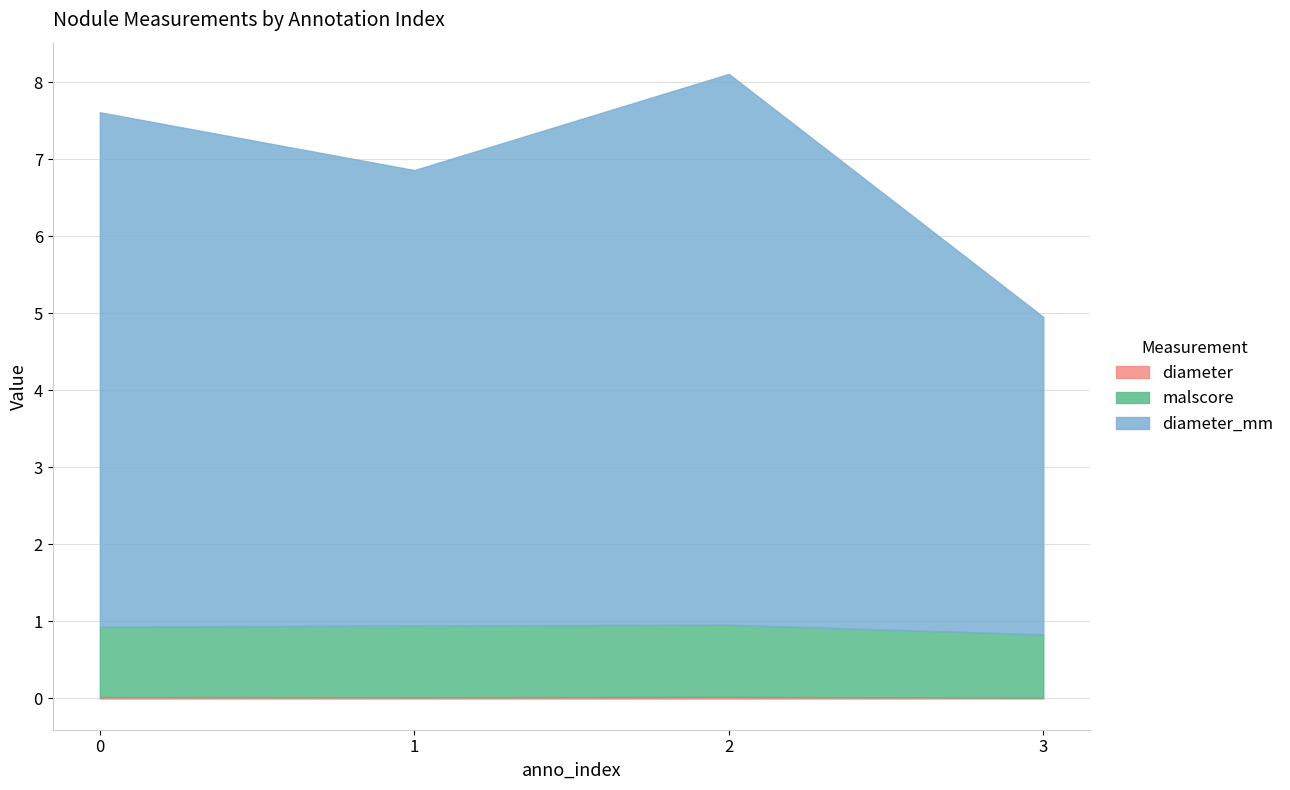

How many interior local valleys does the diameter_mm series have?

1